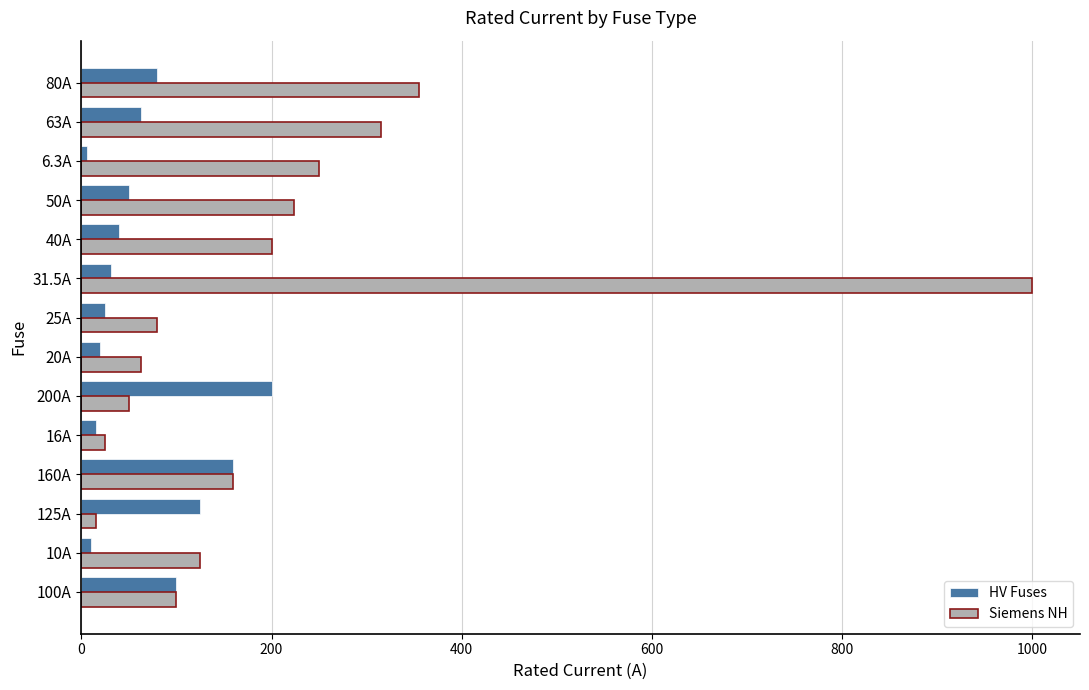

Which series has the largest range (max minus min)?

Siemens NH